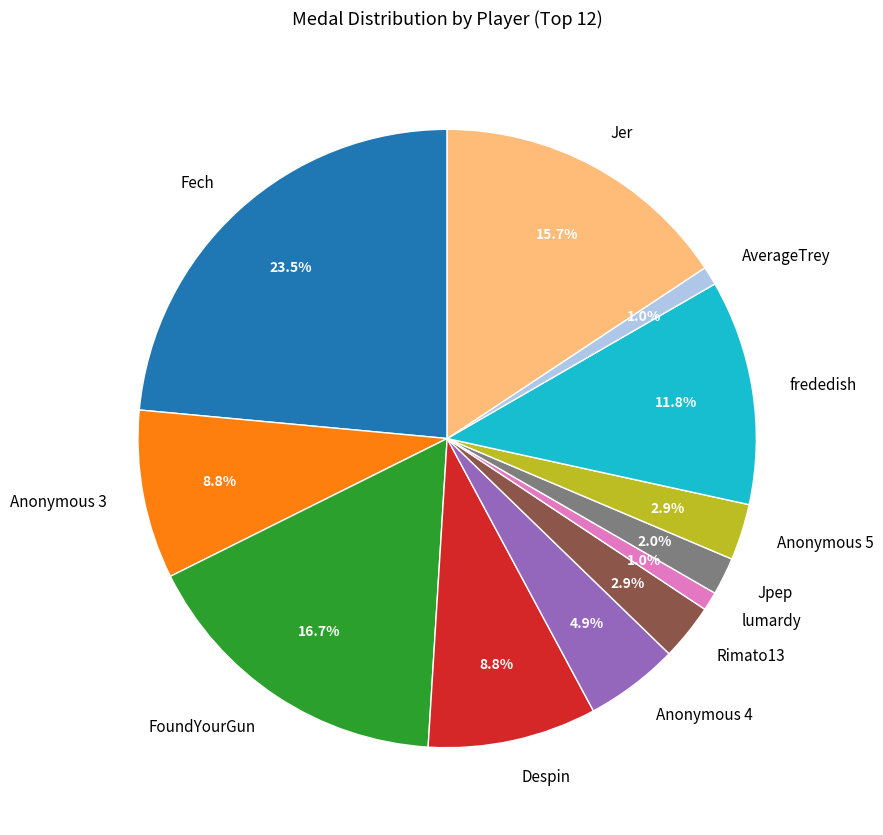

Is the sum of Rimato13 and Fech greater than half?

No